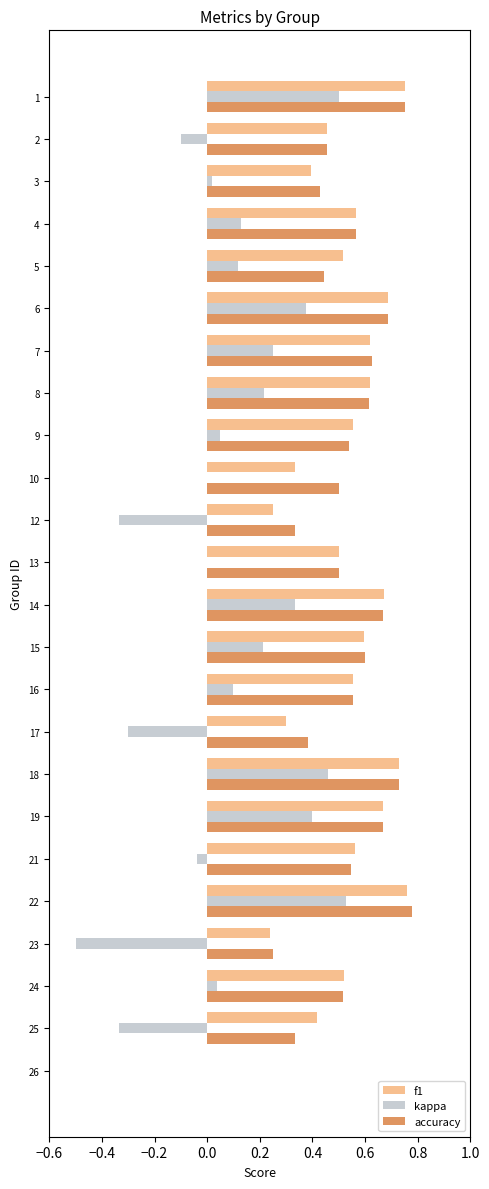

How many data points does each series have?

24